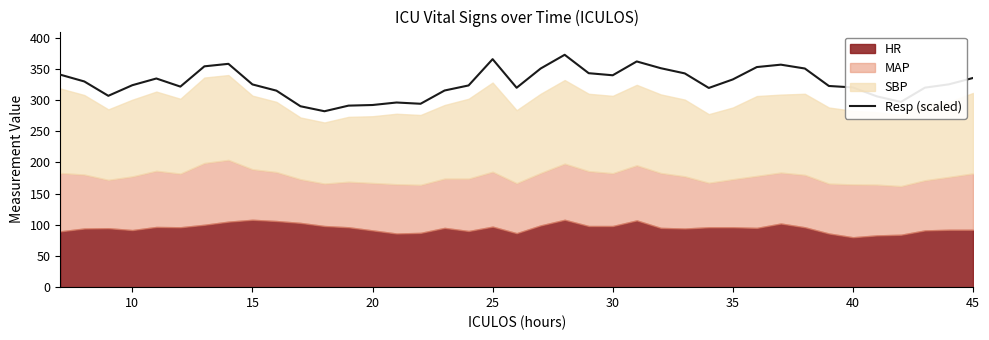

What is the minimum value shown in the chart?

282.0